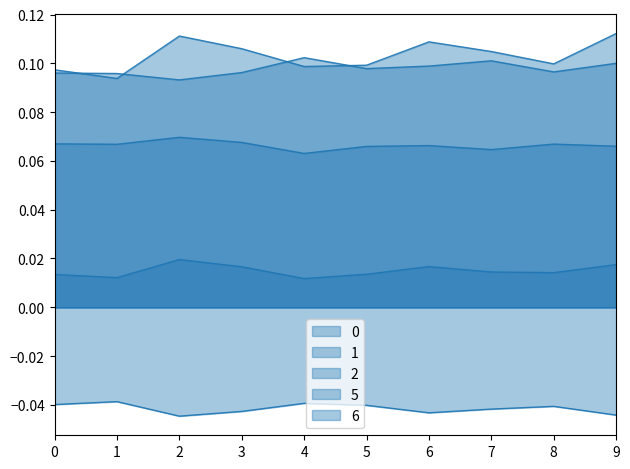

True or false: 1 has a value of 0.1 at 7.

True